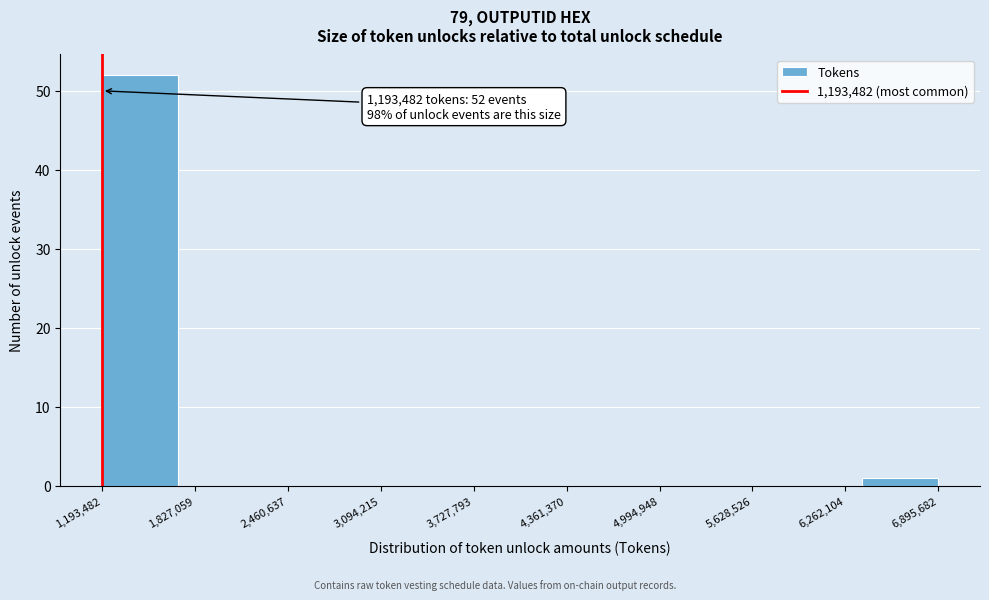

Over which range of the x-axis is the bar tallest?

1200000 to 1700000